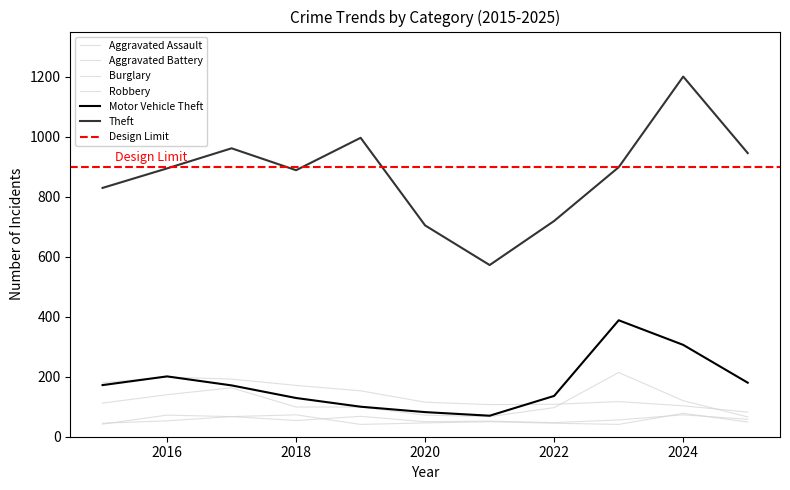

What is the total value across all series at 2019?

1457